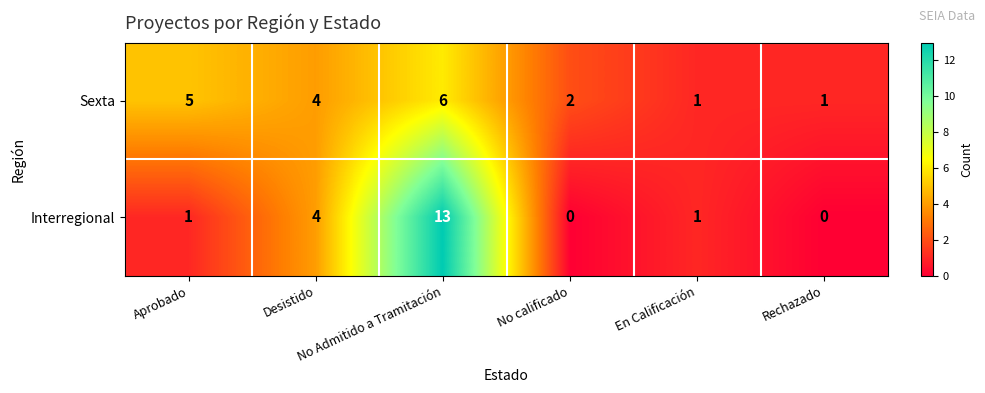

Rank the series by their maximum value, from lowest to highest.

Sexta, Interregional